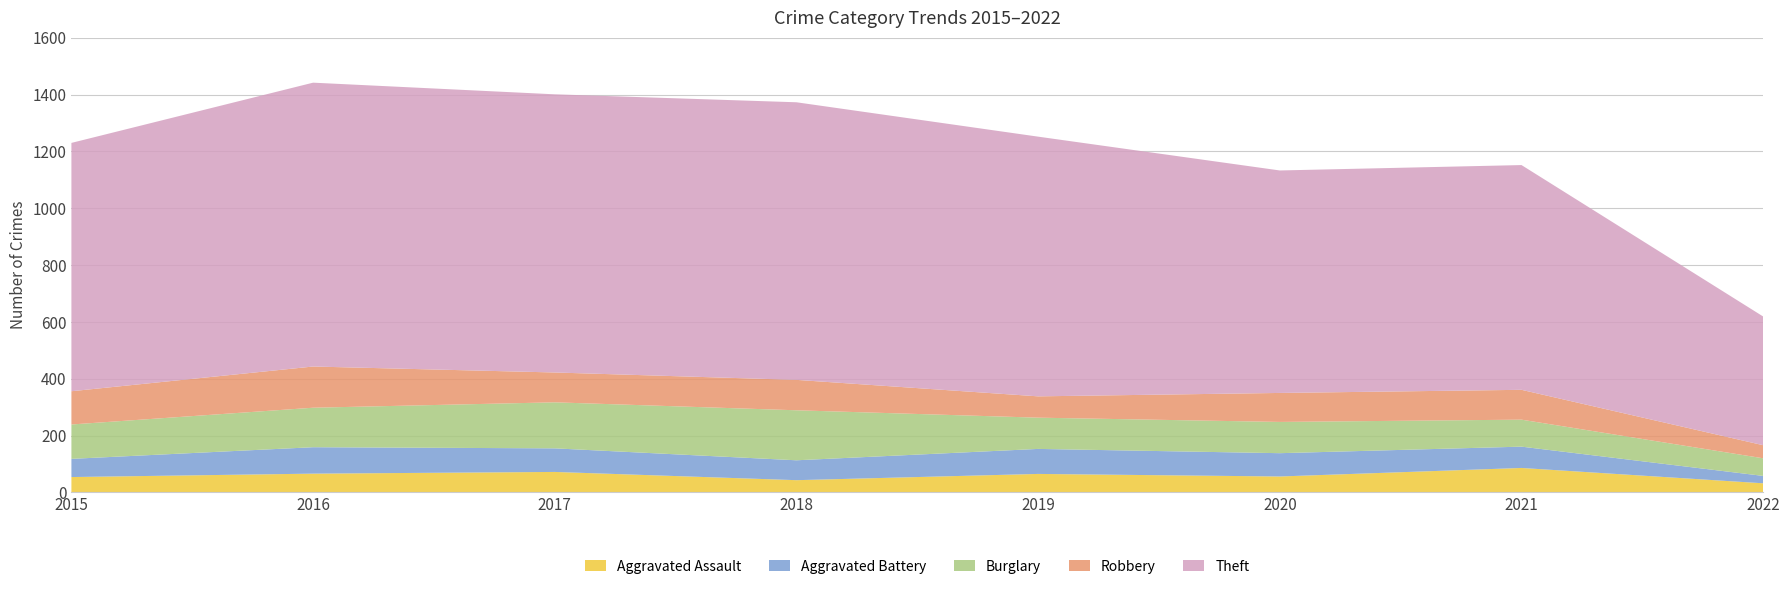

Reading left to right, list all the values displayed in this chart.

Aggravated Assault: 54	66	72	43	65	56	86	32
Aggravated Battery: 64	93	83	70	88	82	75	26
Burglary: 121	139	162	176	110	110	95	62
Robbery: 117	145	105	107	75	102	105	46
Theft: 874	999	979	977	914	783	791	453